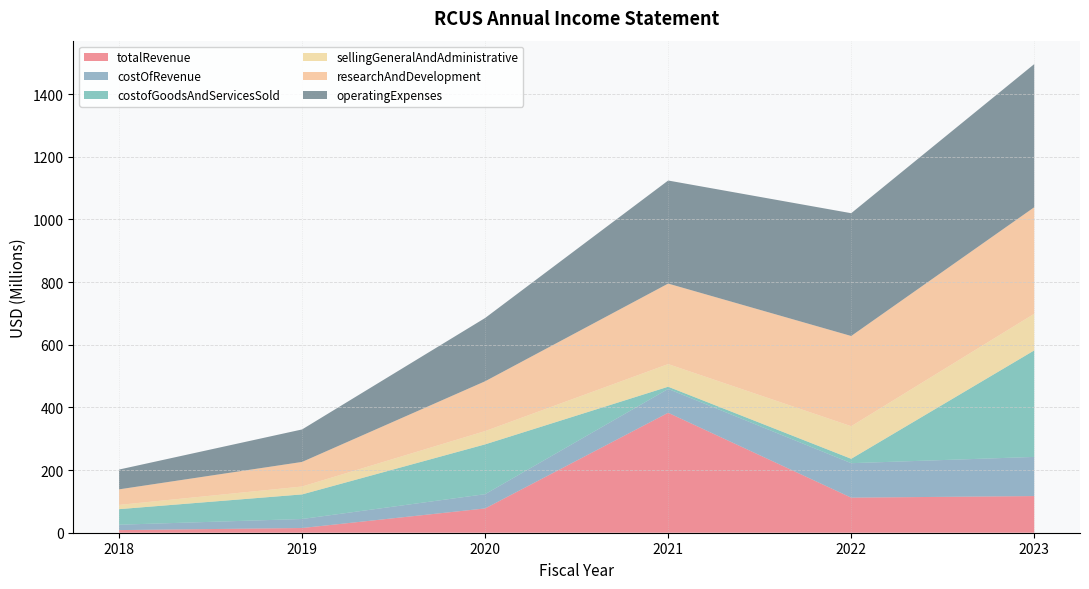

Reading left to right, list all the values displayed in this chart.

totalRevenue: 2018=8353000	2019=15000000	2020=77517000	2021=382882000	2022=112000000	2023=117000000
costOfRevenue: 2018=17230000	2019=28806000	2020=45553000	2021=76129000	2022=110000000	2023=125000000
costofGoodsAndServicesSold: 2018=49646000	2019=78481000	2020=159000000	2021=7057000	2022=14000000	2023=340000000
sellingGeneralAndAdministrative: 2018=13566000	2019=25228000	2020=42404000	2021=72286000	2022=104000000	2023=117000000
researchAndDevelopment: 2018=49646000	2019=78481000	2020=159000000	2021=257000000	2022=288000000	2023=340000000
operatingExpenses: 2018=63212000	2019=103709000	2020=202000000	2021=329000000	2022=392000000	2023=457000000